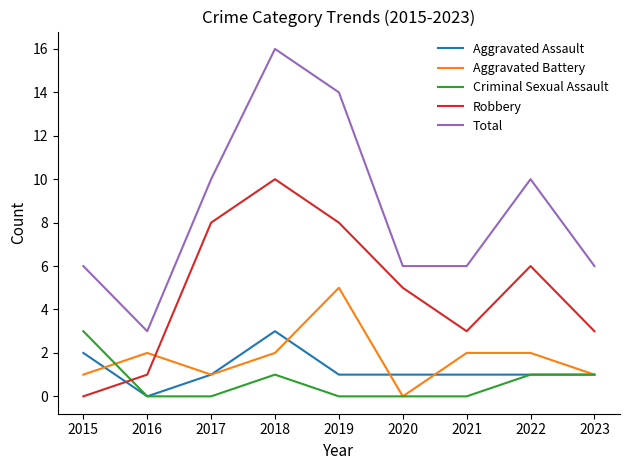

Which series has the largest range (max minus min)?

Total